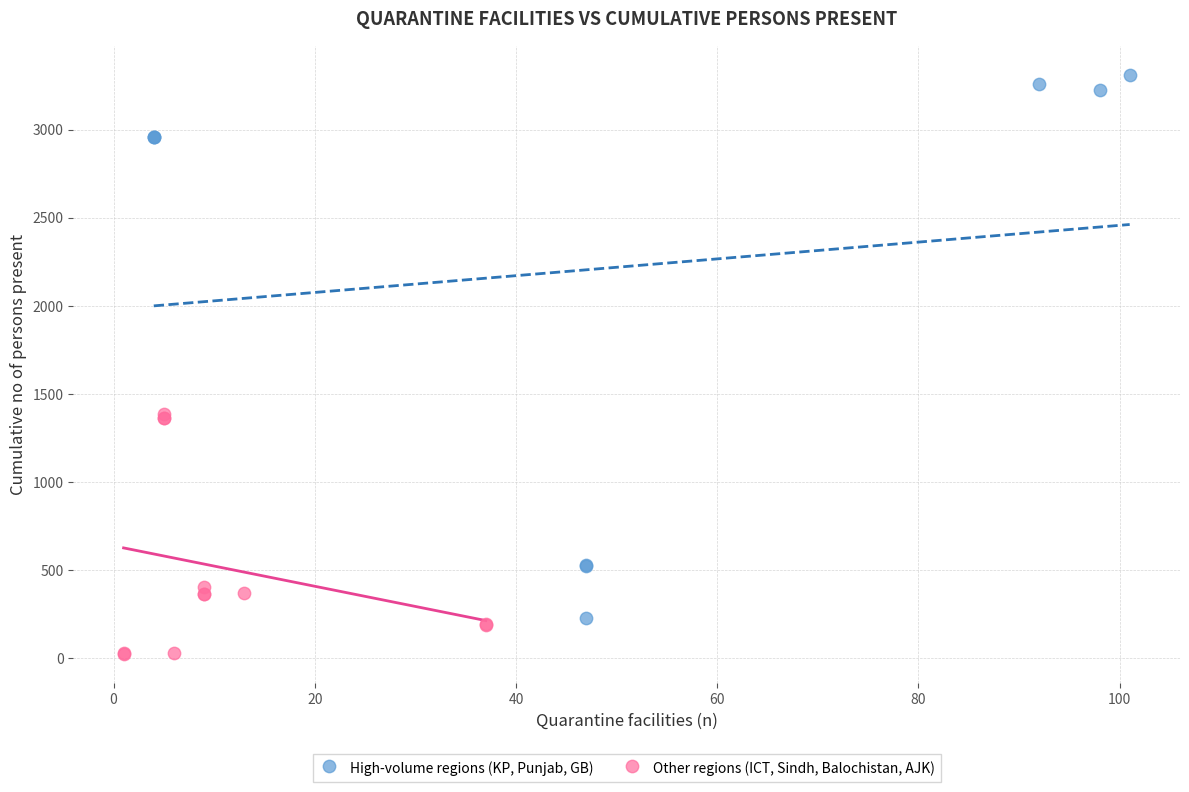

What are all the series names shown in the legend?

High-volume regions (KP, Punjab, GB), Other regions (ICT, Sindh, Balochistan, AJK)